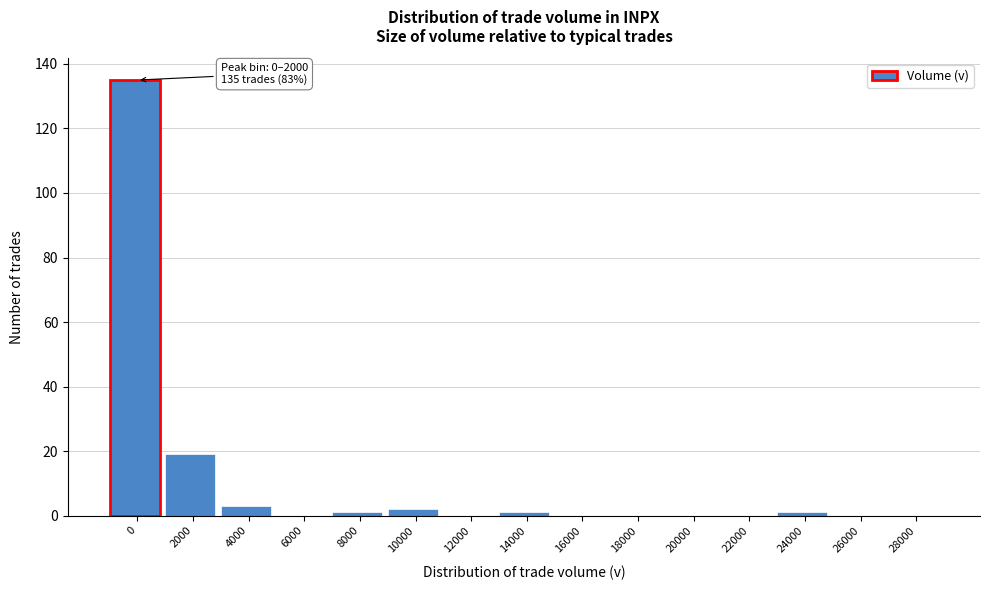

Reading left to right, transcribe all the data shown in this chart.

0=135	2000=19	4000=3	6000=0	8000=1	10000=2	12000=0	14000=1	16000=0	18000=0	20000=0	22000=0	24000=1	26000=0	28000=0